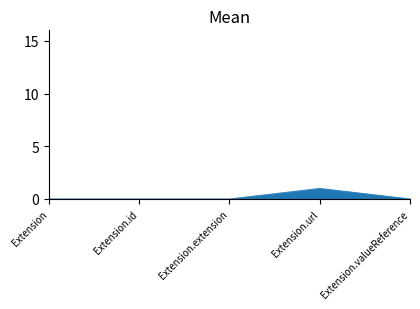

Reading left to right, extract all data points from this chart.

0	0	0	1	0